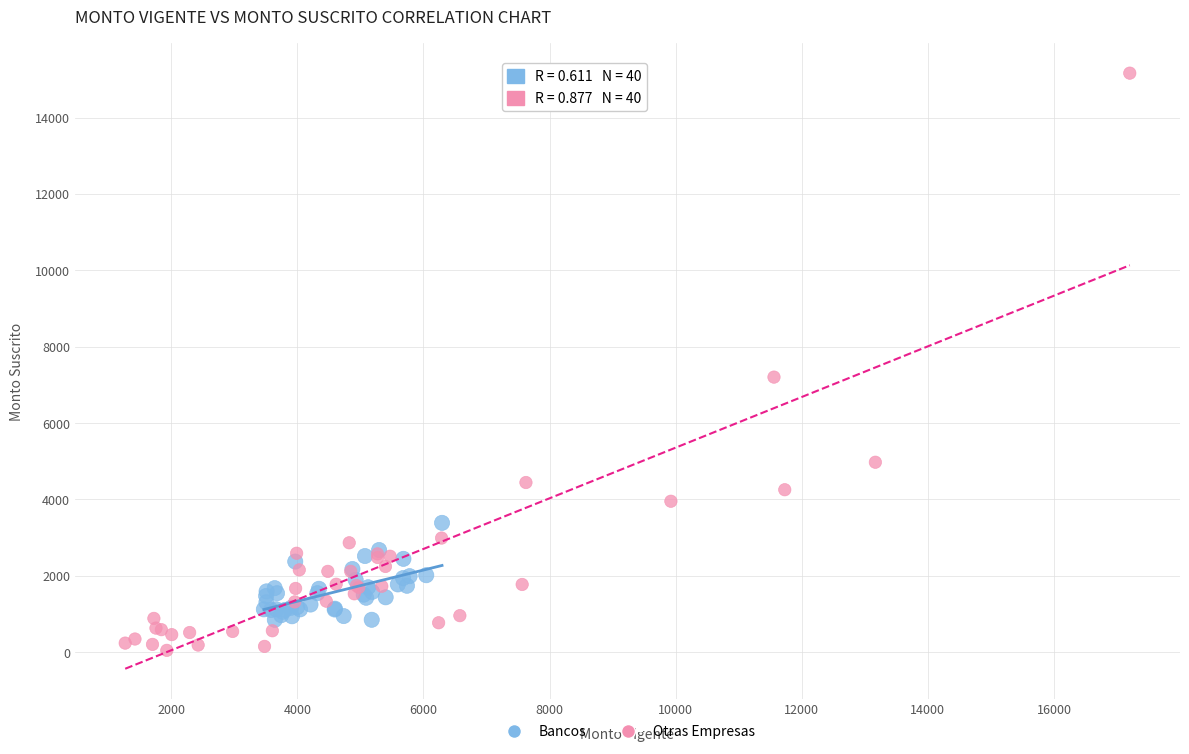

Which series reaches the maximum Y coordinate?

Otras Empresas